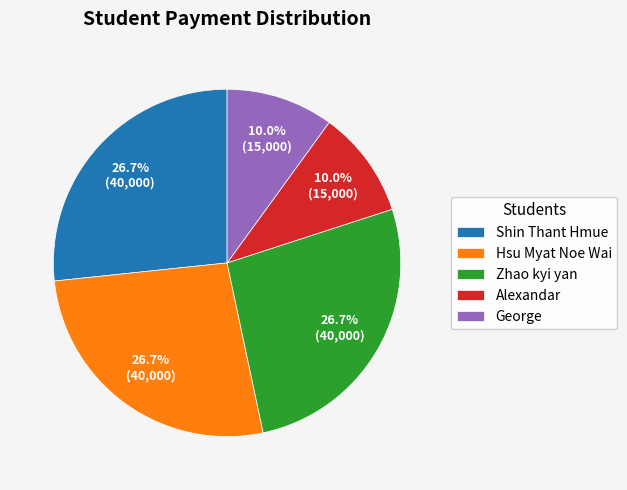

What percentage is NOT represented by George?

90.0%